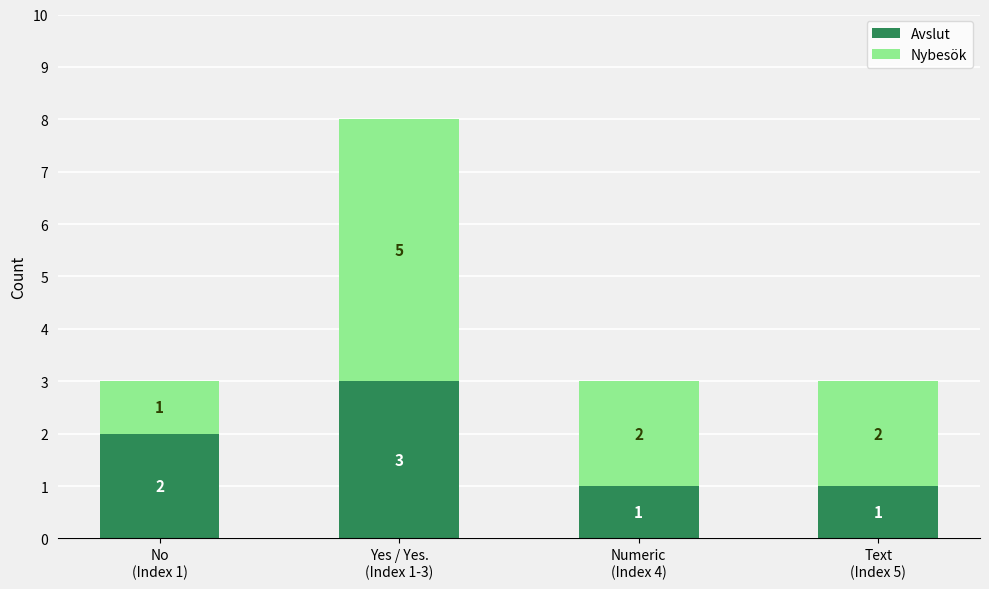

Are the bars grouped side by side (vs. stacked)?

No